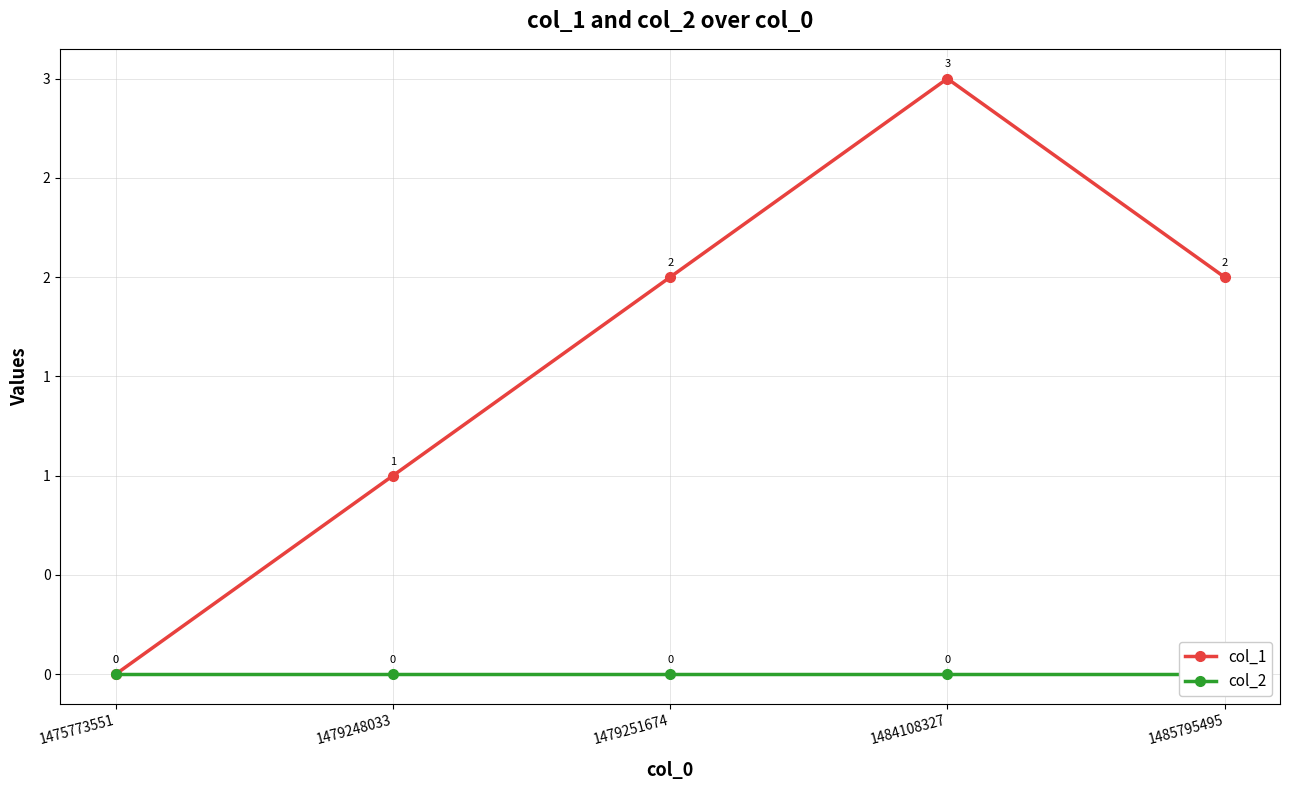

How many lines are shown in the chart?

2